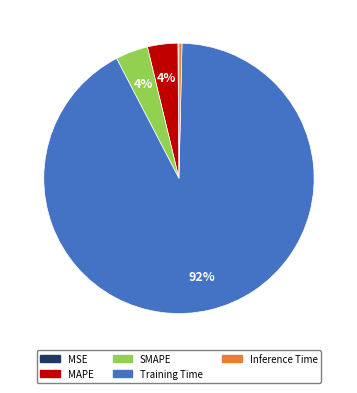

The SMAPE slice represents 4% of the pie. True or false?

True